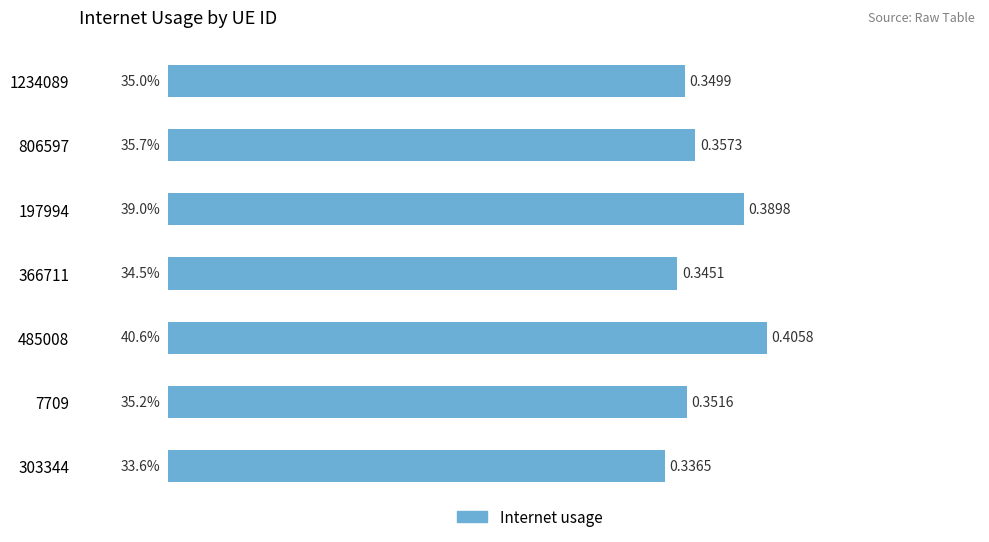

How many bars are there in total?

7